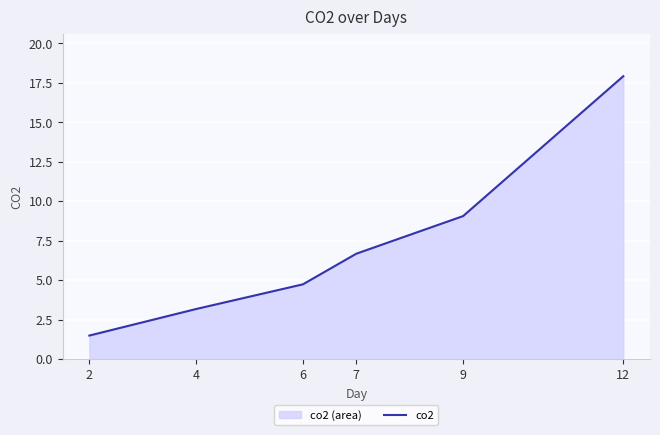

Rank the categories by value from highest to lowest.

12, 9, 7, 6, 4, 2